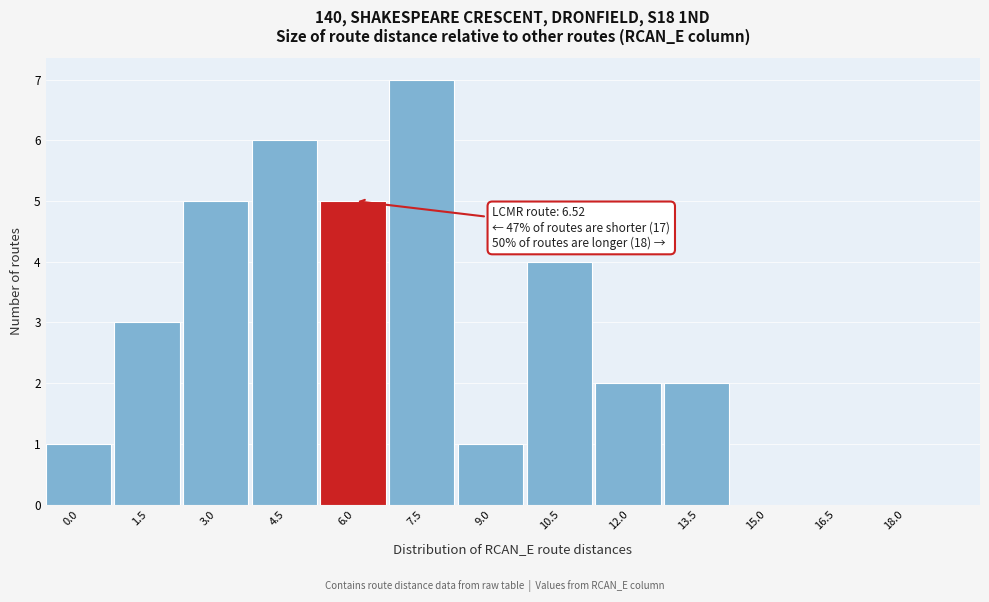

Reading left to right, list all the values displayed in this chart.

0.0=1	1.5=3	3.0=5	4.5=6	6.0=5	7.5=7	9.0=1	10.5=4	12.0=2	13.5=2	15.0=0	16.5=0	18.0=0